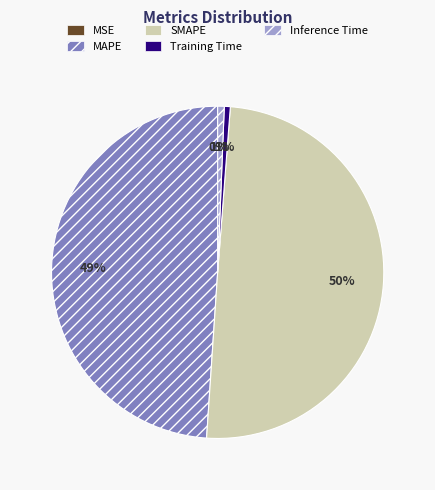

What percentage is the SMAPE slice, to the nearest percent?

50%